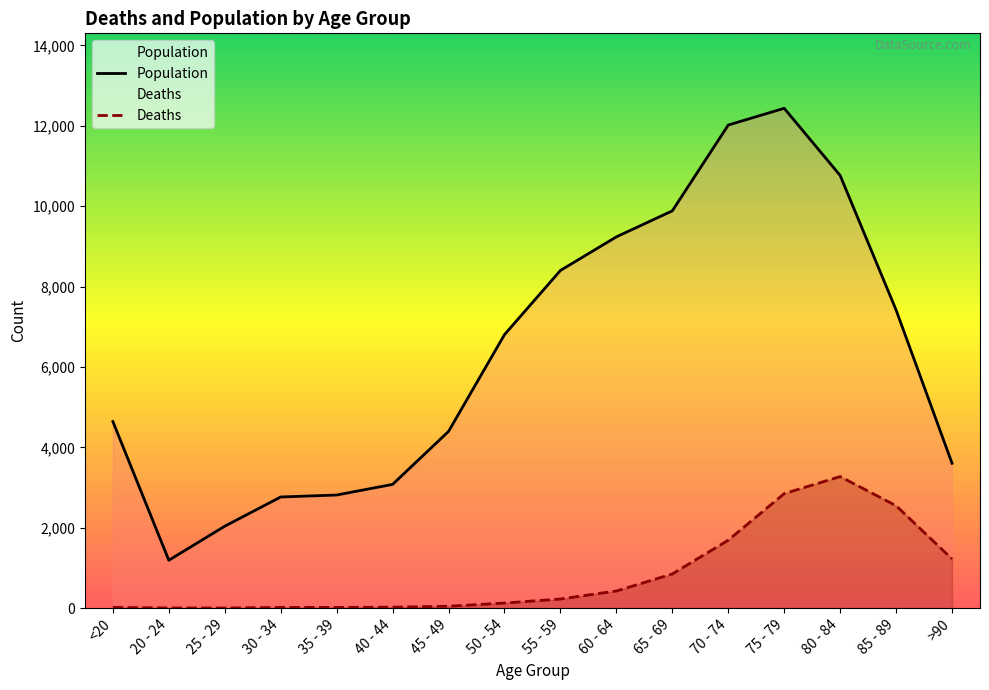

True or false: Population has a value of 6266 at 75 - 79.

False